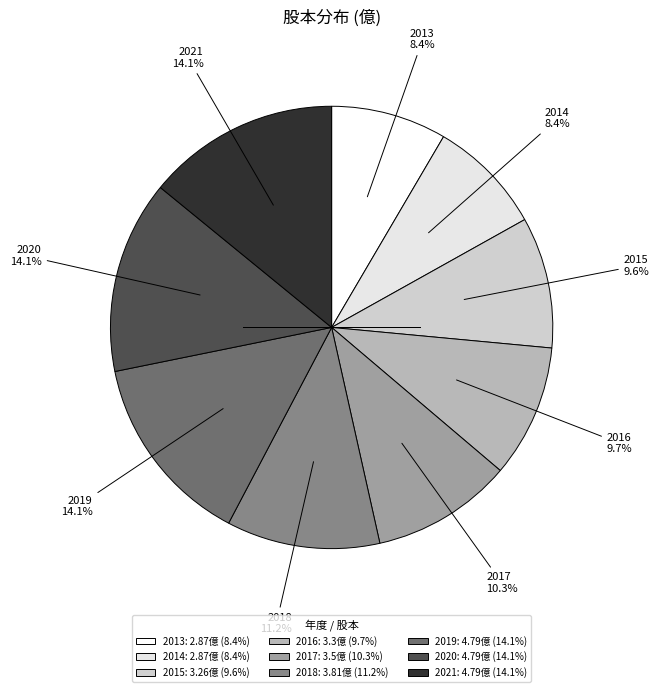

Is it true that 2016 is 23% of the pie?

False